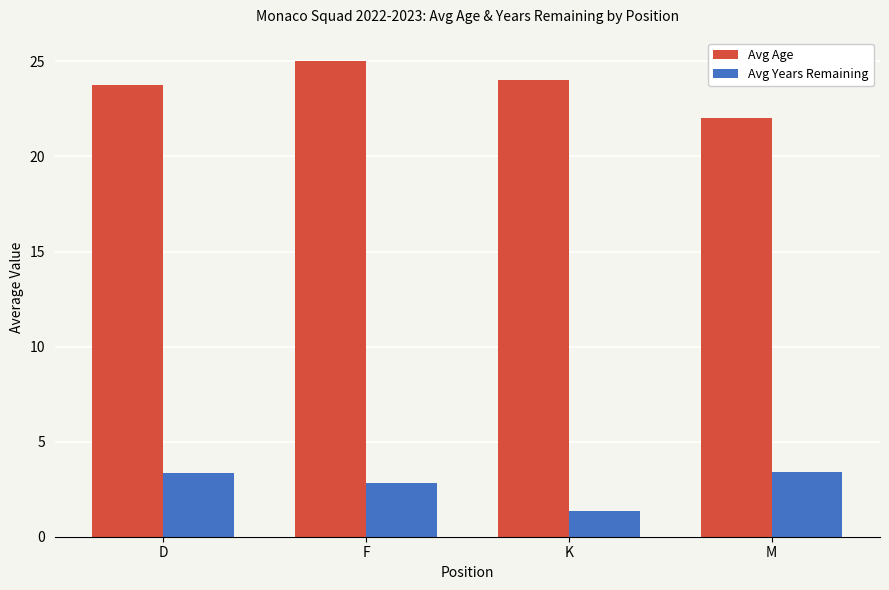

What position from the right is K?

2